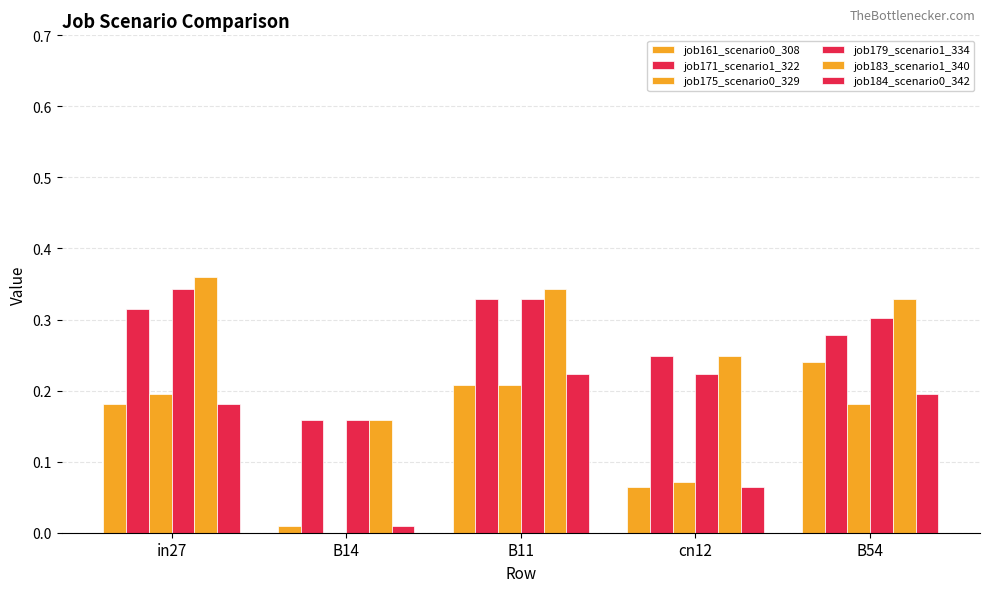

How many distinct data groups are displayed?

6